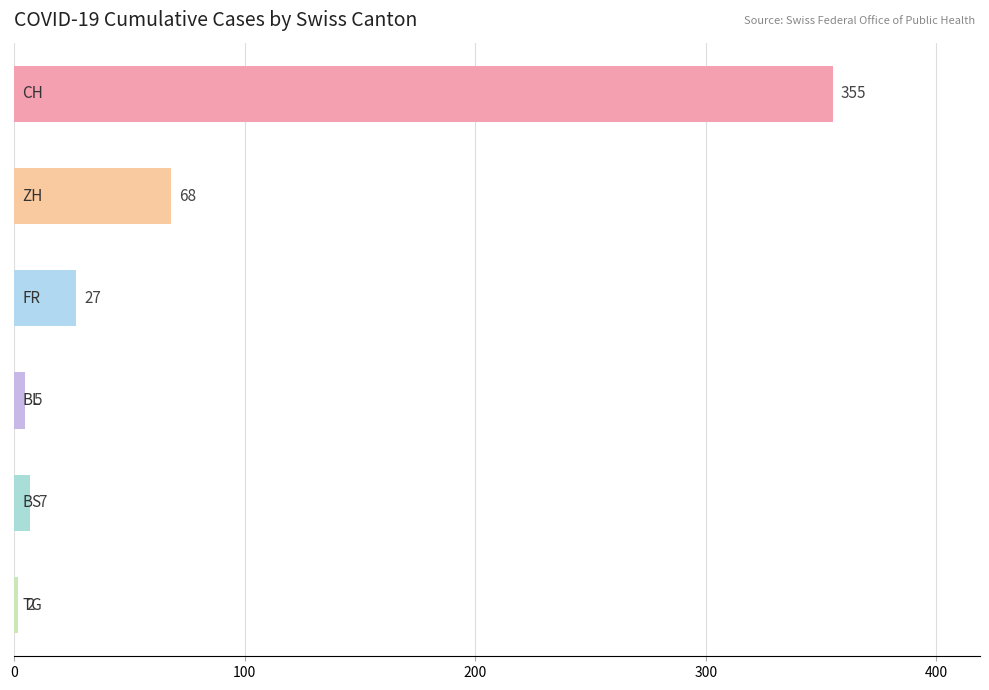

What is the value of the 1st bar from the top?

355